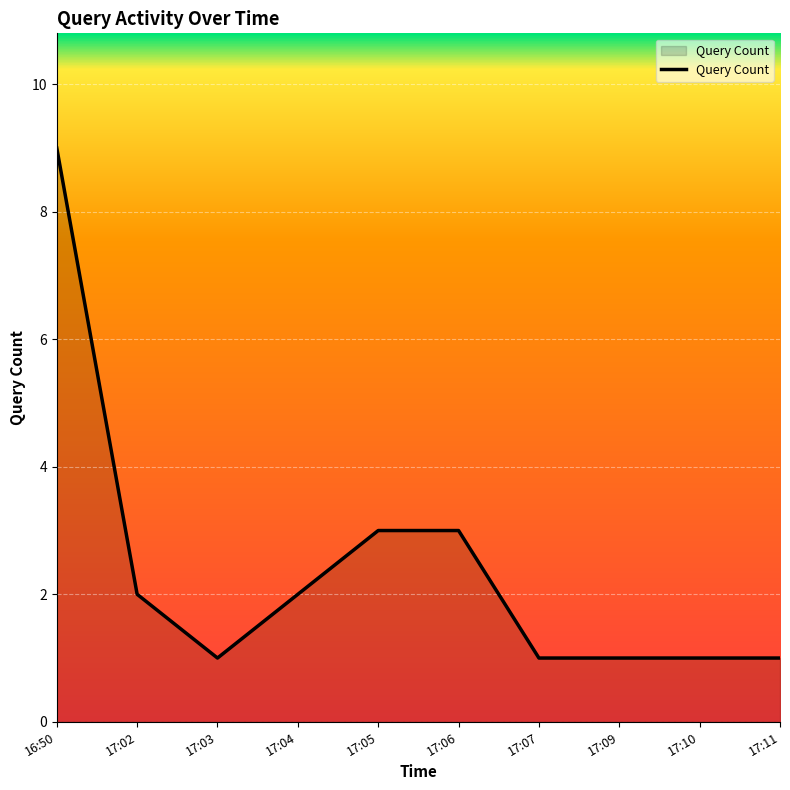

The value at 17:02 is 2. True or false?

True